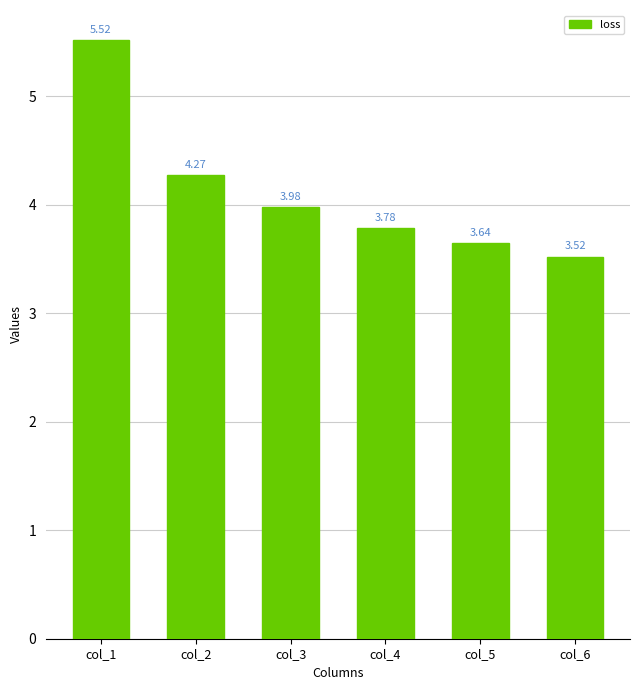

At which category does the chart reach its peak across all series?

col_1